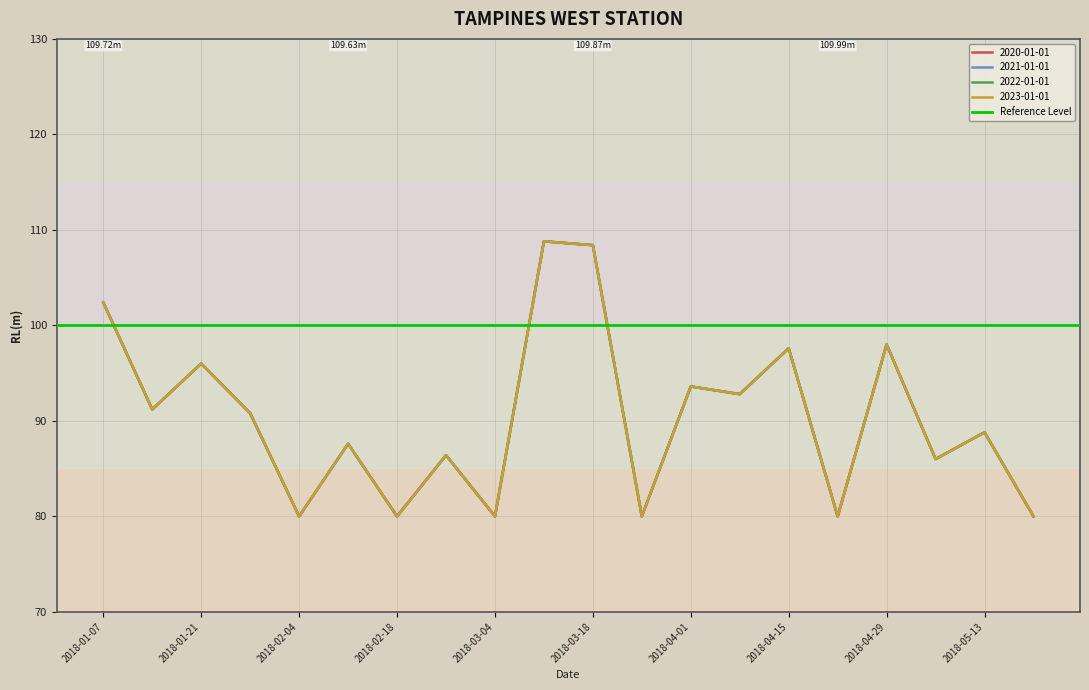

Reading left to right, what are all the values shown in this chart?

2020-01-01: 2018-01-07=102.4	2018-01-14=91.2	2018-01-21=96.0	2018-01-28=90.8	2018-02-04=80.0	2018-02-11=87.6	2018-02-18=80.0	2018-02-25=86.4	2018-03-04=80.0	2018-03-11=108.8	2018-03-18=108.4	2018-03-25=80.0	2018-04-01=93.6	2018-04-08=92.8	2018-04-15=97.6	2018-04-22=80.0	2018-04-29=98.0	2018-05-06=86.0	2018-05-13=88.8	2018-05-20=80.0
2021-01-01: 2018-01-07=102.4	2018-01-14=91.2	2018-01-21=96.0	2018-01-28=90.8	2018-02-04=80.0	2018-02-11=87.6	2018-02-18=80.0	2018-02-25=86.4	2018-03-04=80.0	2018-03-11=108.8	2018-03-18=108.4	2018-03-25=80.0	2018-04-01=93.6	2018-04-08=92.8	2018-04-15=97.6	2018-04-22=80.0	2018-04-29=98.0	2018-05-06=86.0	2018-05-13=88.8	2018-05-20=80.0
2022-01-01: 2018-01-07=102.4	2018-01-14=91.2	2018-01-21=96.0	2018-01-28=90.8	2018-02-04=80.0	2018-02-11=87.6	2018-02-18=80.0	2018-02-25=86.4	2018-03-04=80.0	2018-03-11=108.8	2018-03-18=108.4	2018-03-25=80.0	2018-04-01=93.6	2018-04-08=92.8	2018-04-15=97.6	2018-04-22=80.0	2018-04-29=98.0	2018-05-06=86.0	2018-05-13=88.8	2018-05-20=80.0
2023-01-01: 2018-01-07=102.4	2018-01-14=91.2	2018-01-21=96.0	2018-01-28=90.8	2018-02-04=80.0	2018-02-11=87.6	2018-02-18=80.0	2018-02-25=86.4	2018-03-04=80.0	2018-03-11=108.8	2018-03-18=108.4	2018-03-25=80.0	2018-04-01=93.6	2018-04-08=92.8	2018-04-15=97.6	2018-04-22=80.0	2018-04-29=98.0	2018-05-06=86.0	2018-05-13=88.8	2018-05-20=80.0